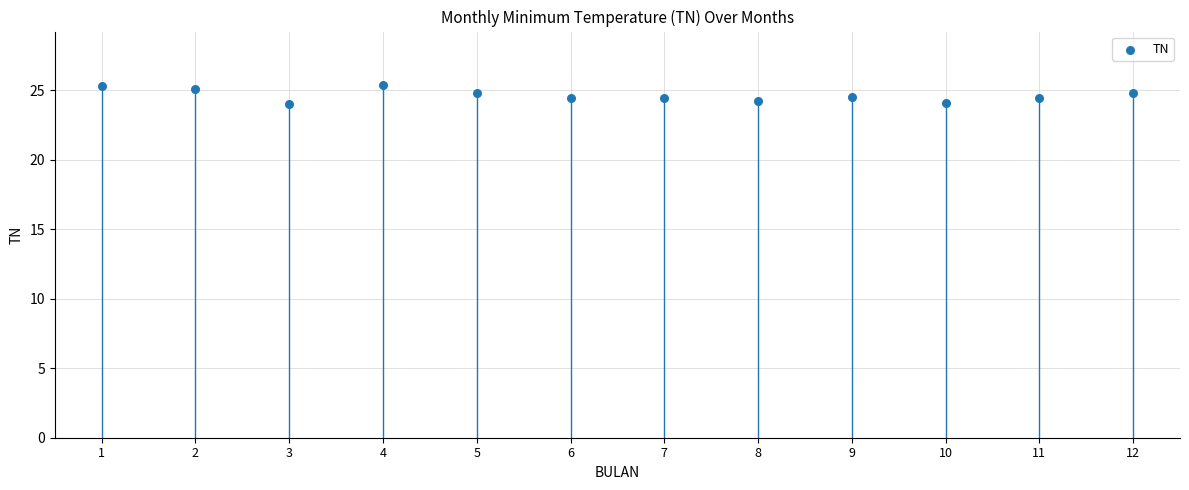

What is the average Y value?

24.6